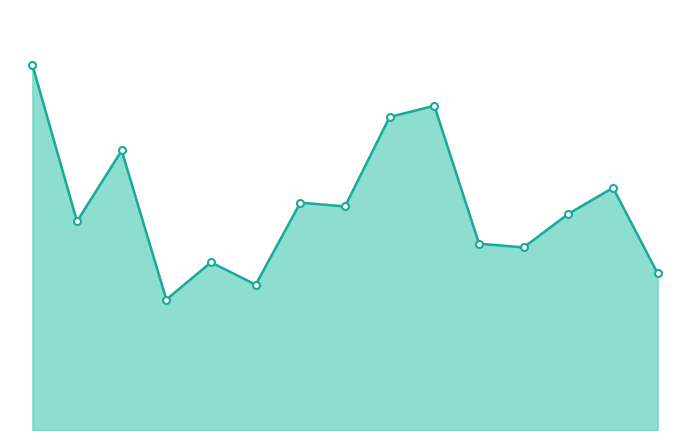

Does the chart have visible grid lines?

No